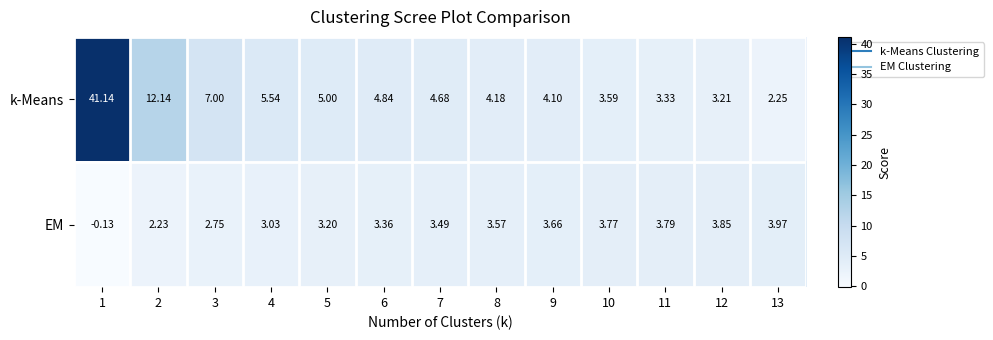

Count the number of categories in the chart.

13